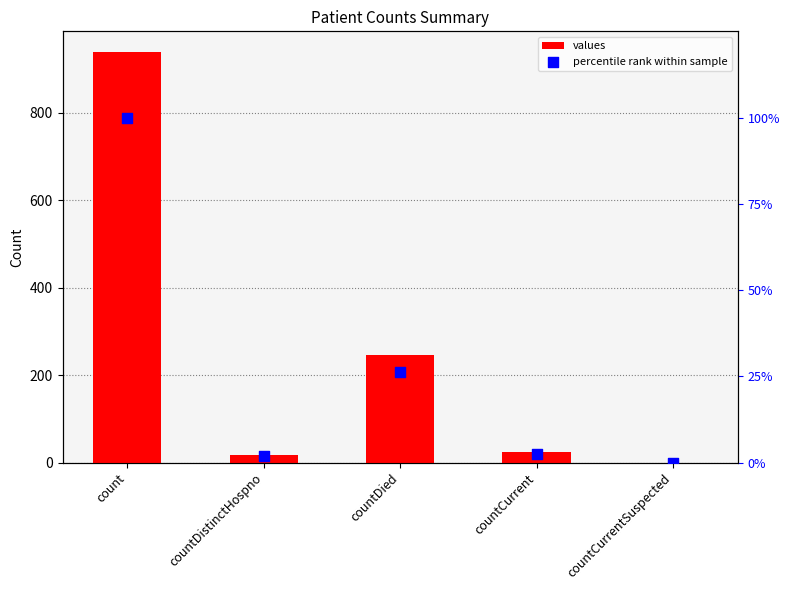

What are all the series names shown in the legend?

values, percentile rank within sample